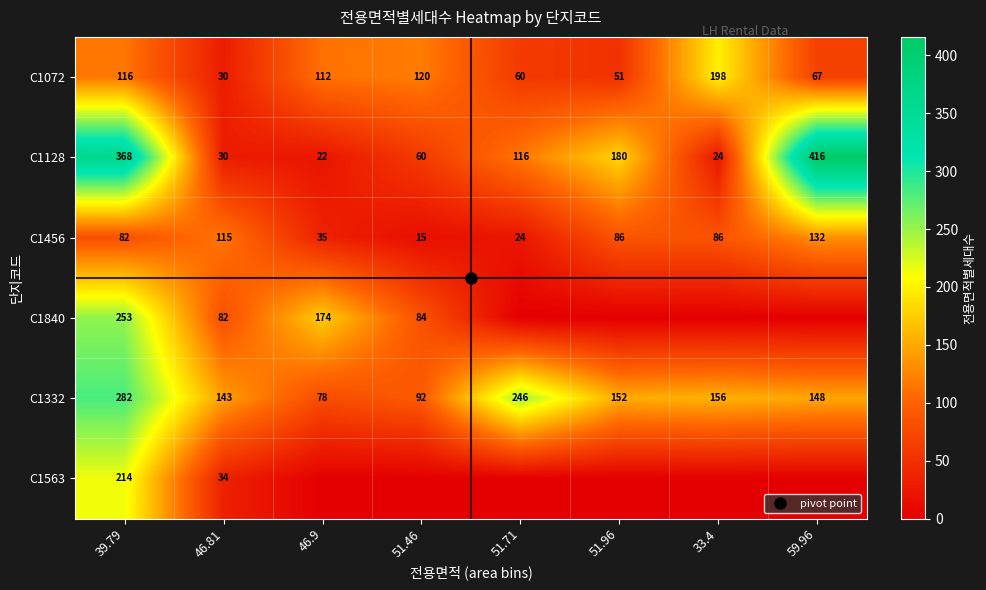

At which label does C1128 first exceed 116?

39.79